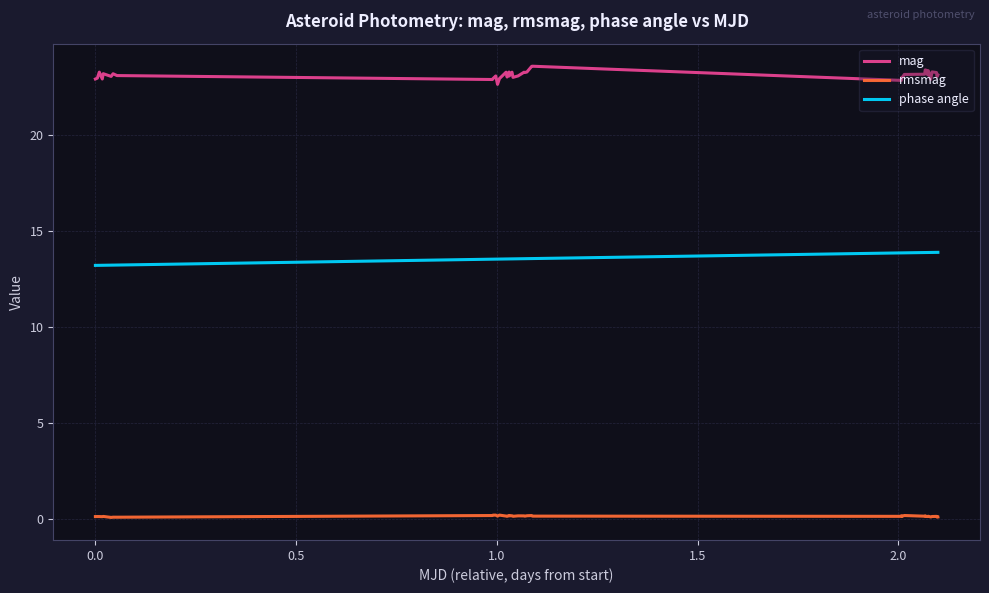

Which series has the largest range (max minus min)?

mag